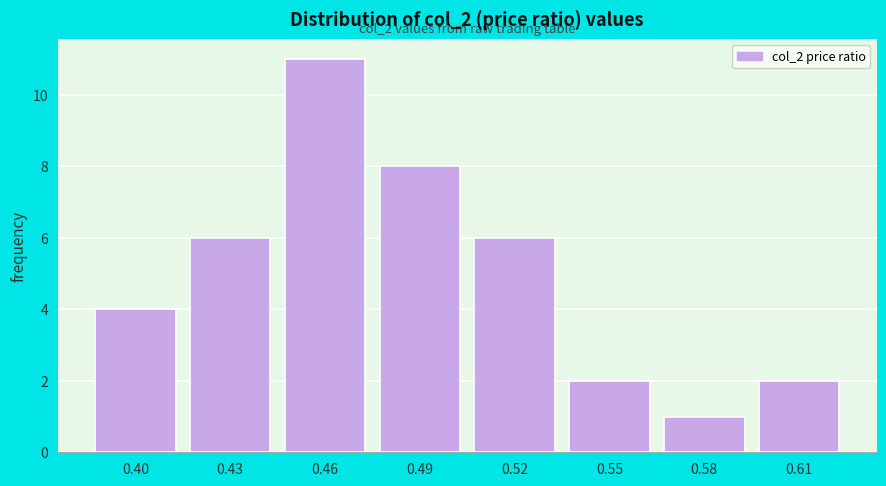

Reading left to right, transcribe all the data shown in this chart.

0.40=4	0.43=6	0.46=11	0.49=8	0.52=6	0.55=2	0.58=1	0.61=2